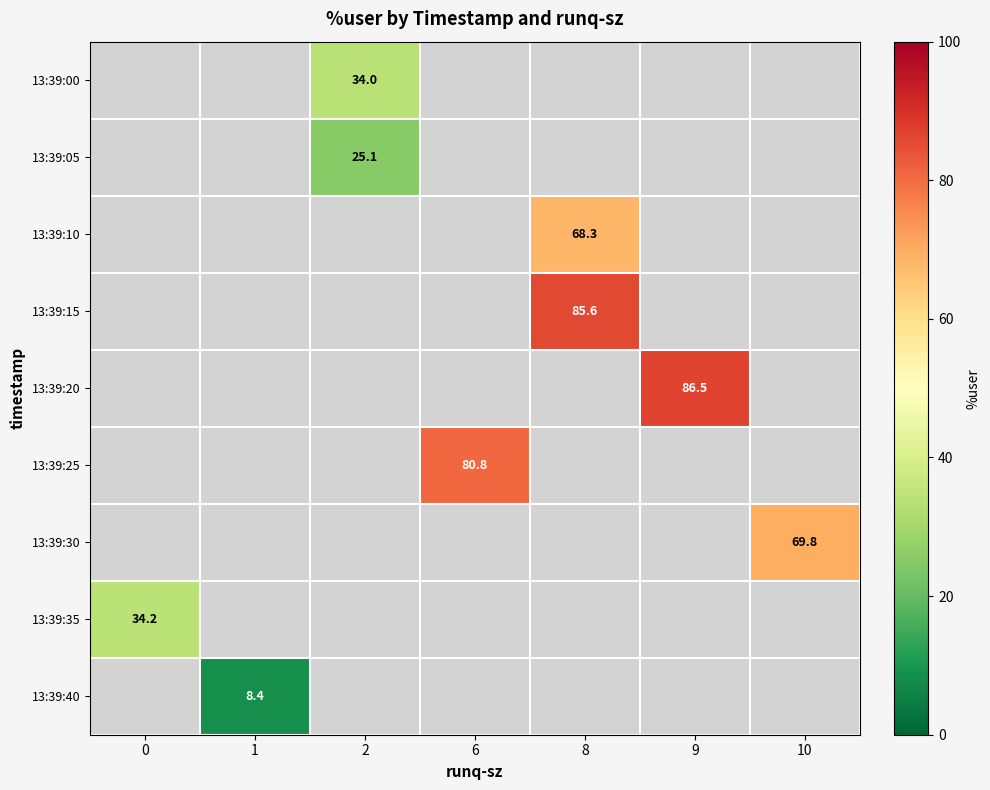

How many categories are shown in the chart?

7